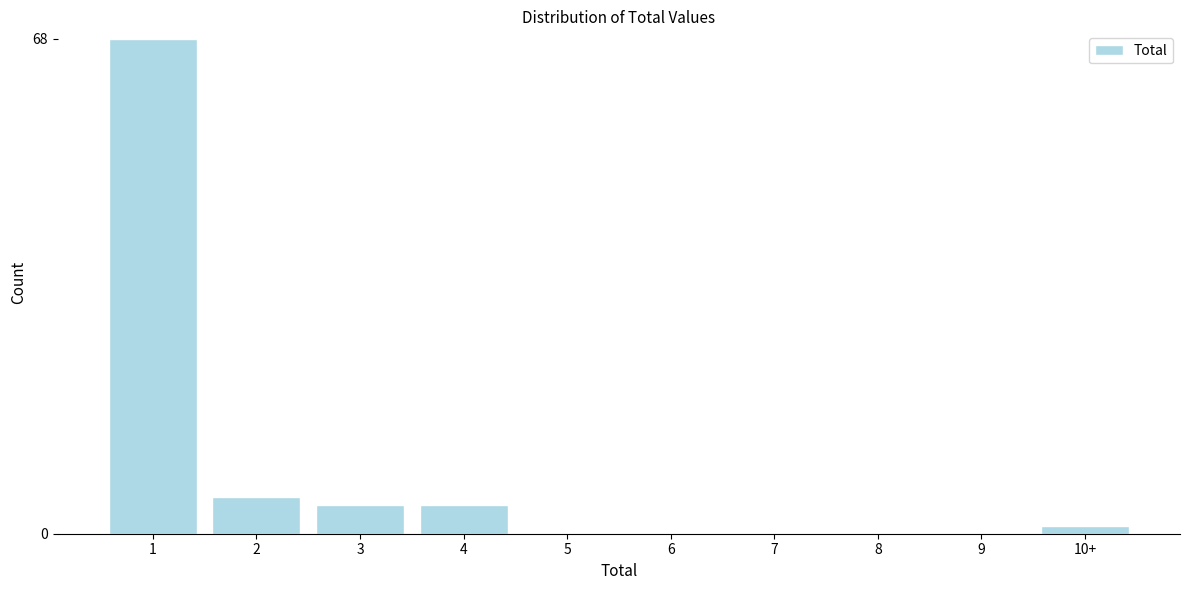

Reading left to right, list all the values displayed in this chart.

1=68	2=5	3=4	4=4	5=0	6=0	7=0	8=0	9=0	10+=1